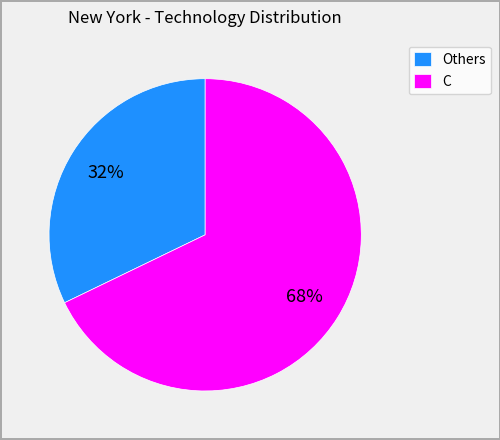

What is the majority slice?

C